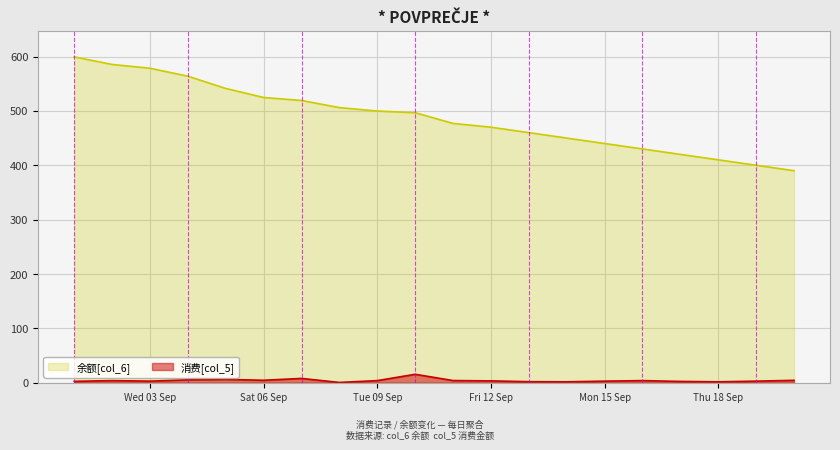

At how many categories does at least one series exceed 517?

7